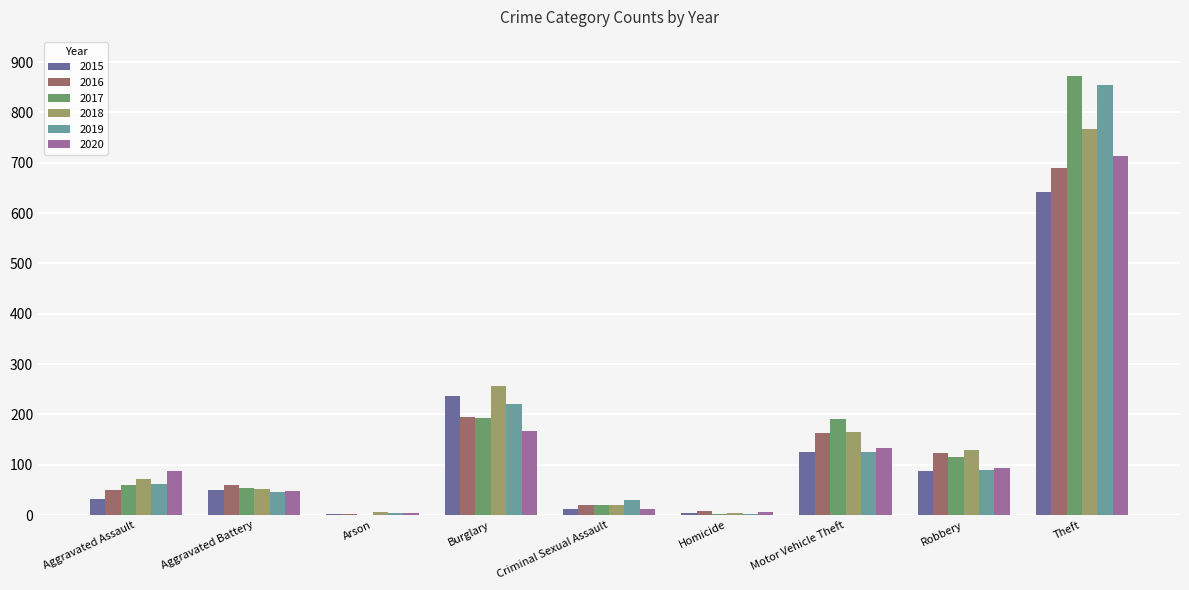

The value of 2019 at Robbery is 37. True or false?

False